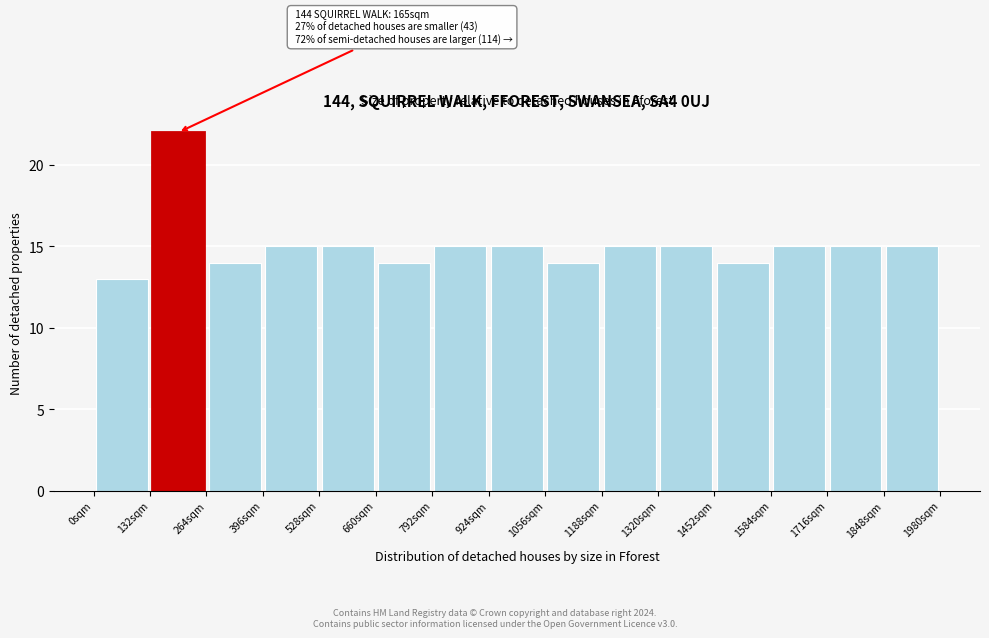

Which range on the x-axis has the tallest bar?

132 to 264